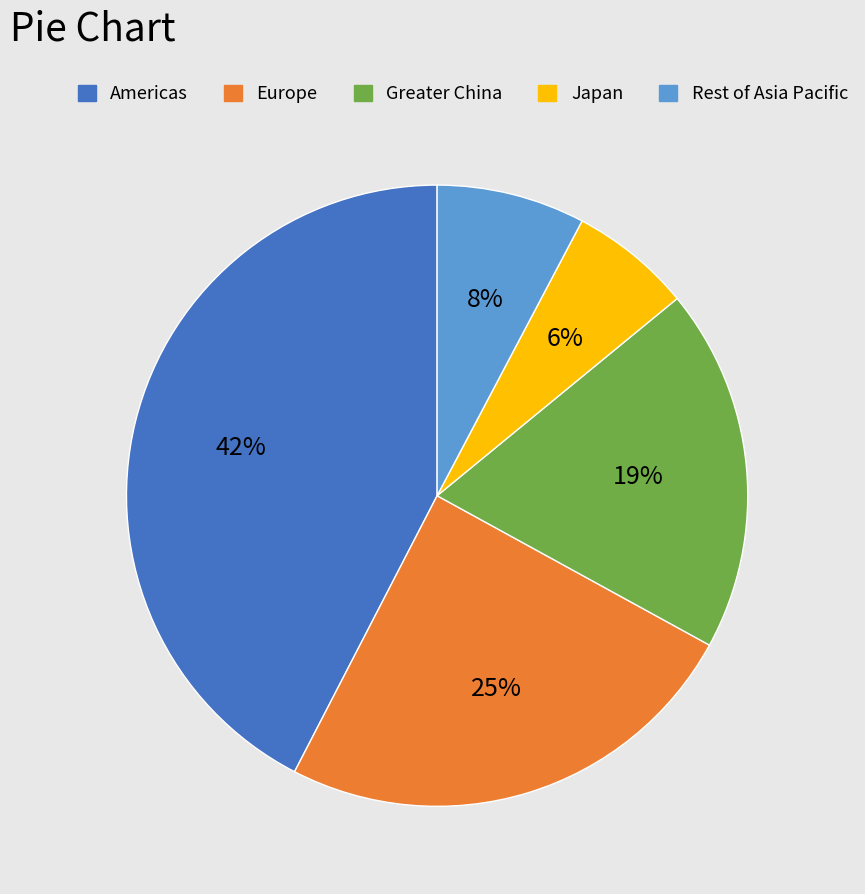

Count the number of slices in the pie.

5